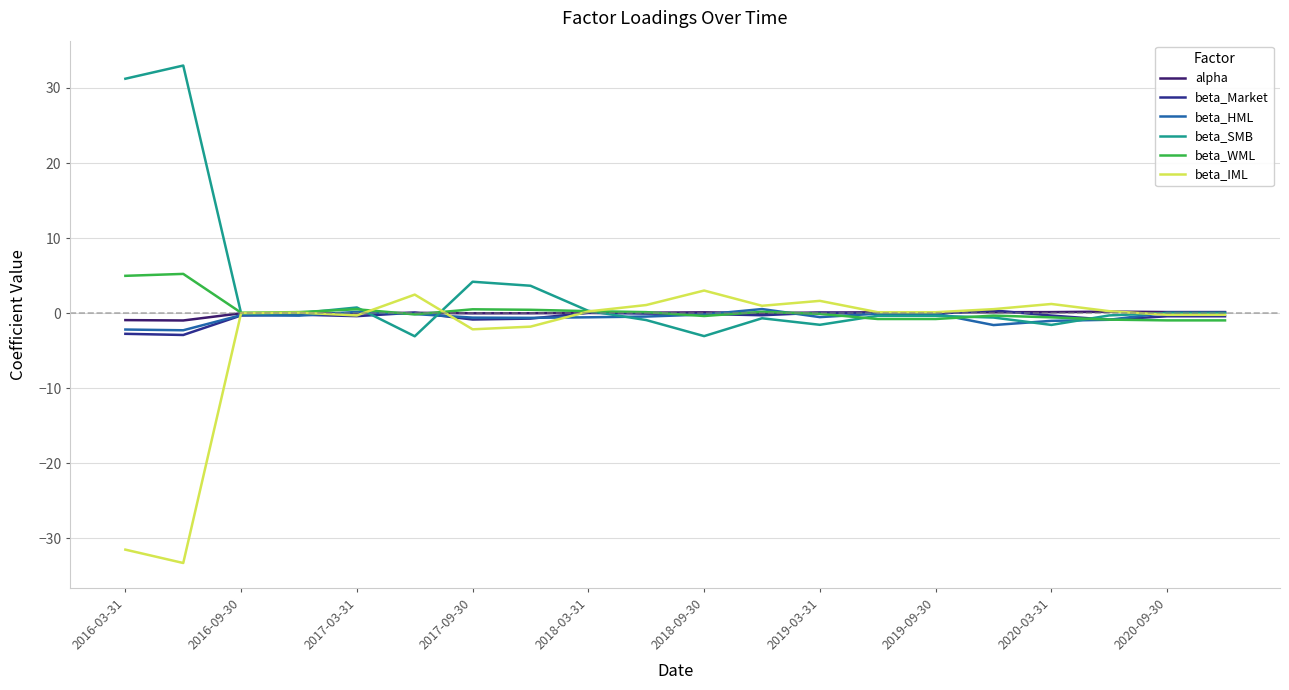

After their last crossing, which series has the higher values: alpha or beta_WML?

alpha